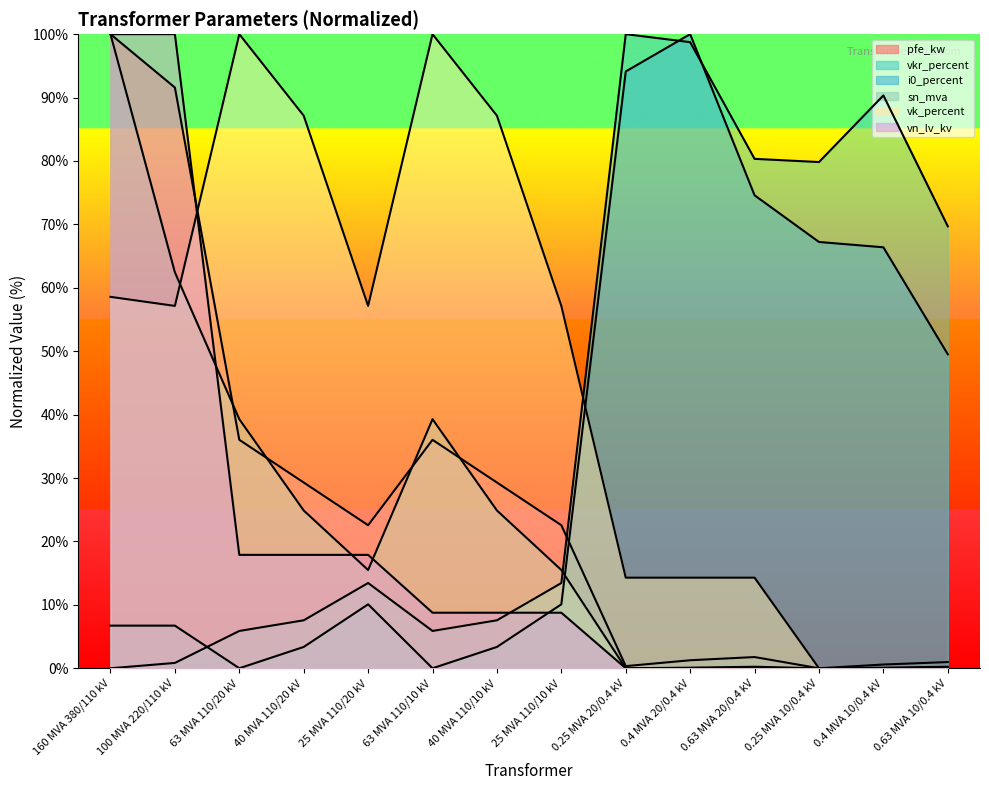

What is the difference between the maximum and minimum values in the pfe_kw series?

100.0